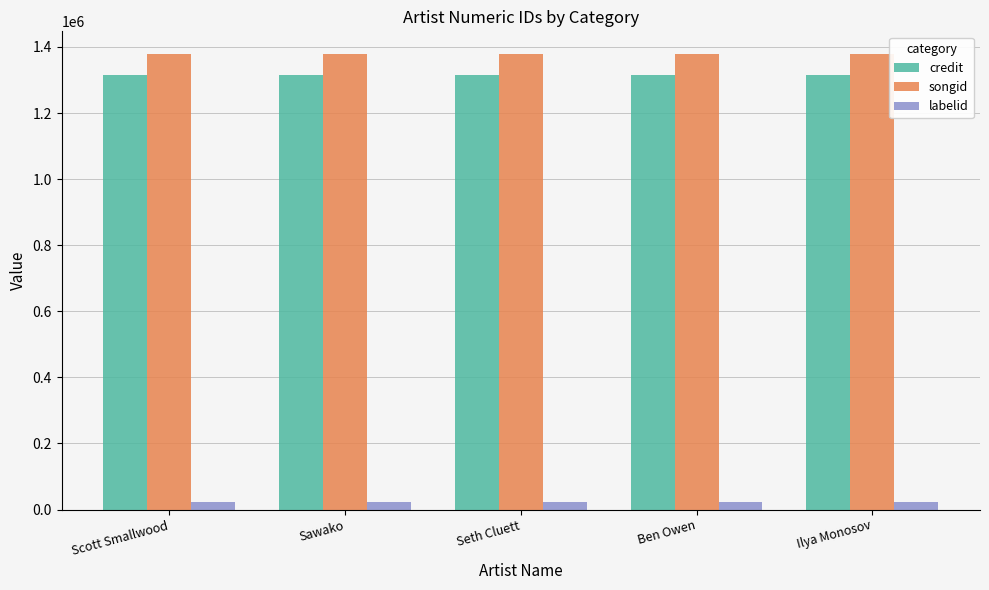

What is the maximum value shown in the chart?

1378327